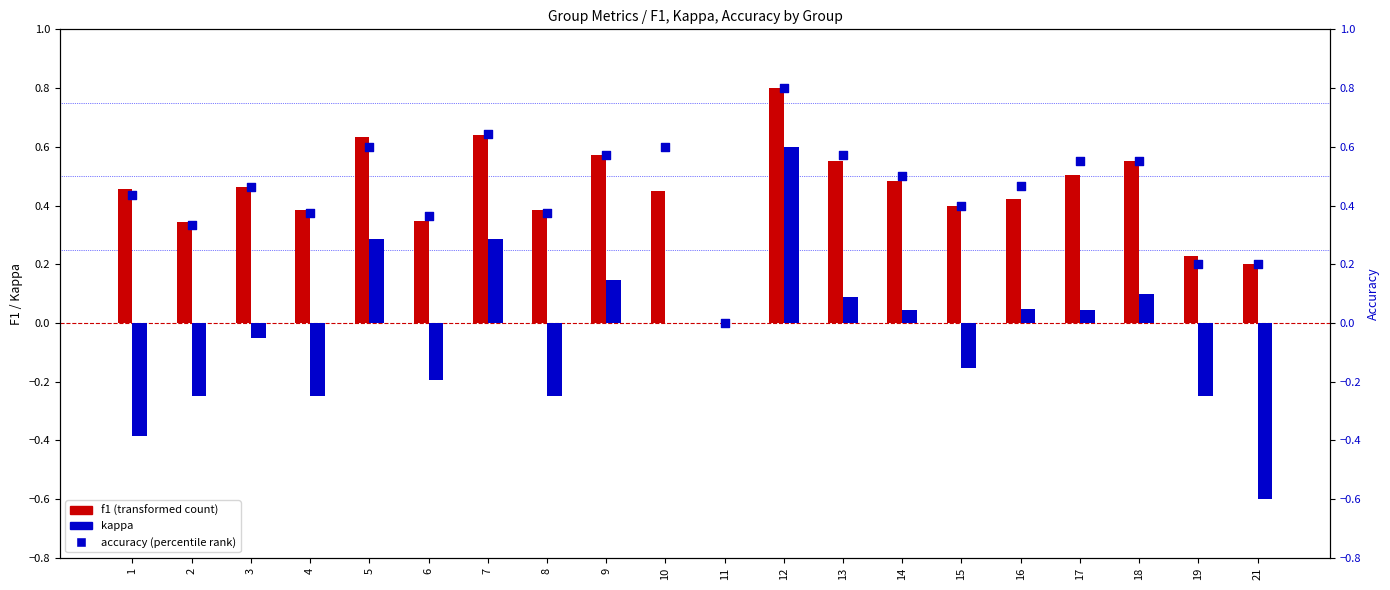

At how many categories does at least one series exceed 0?

19